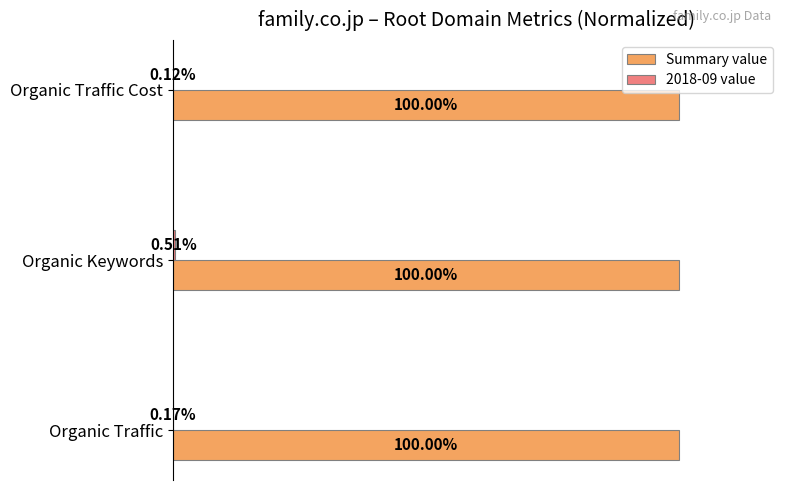

Which series has the largest total across all categories?

Summary value